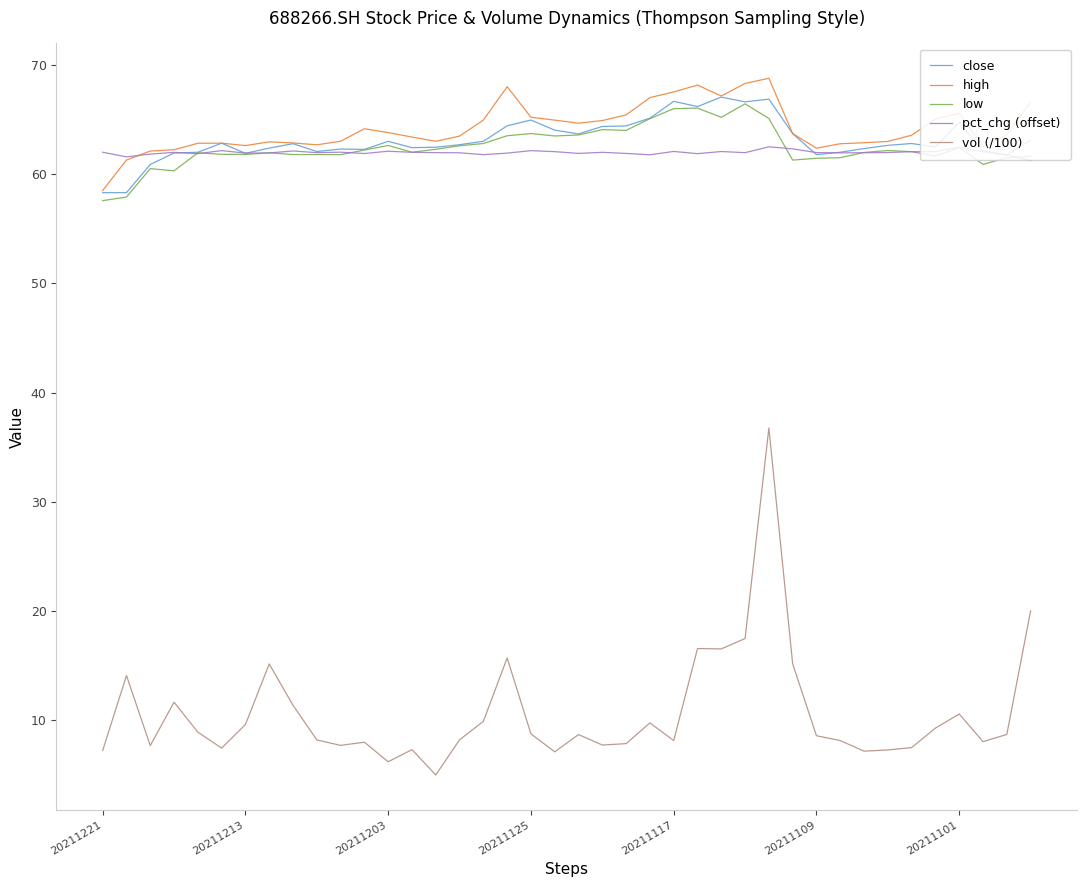

True or false: low and vol (/100) cross at least once.

False